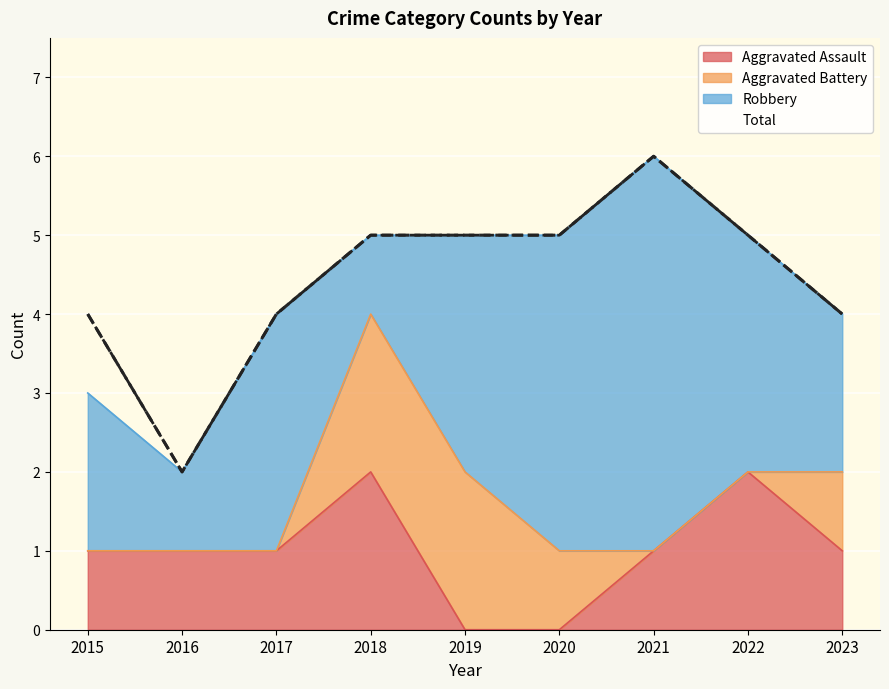

At which category does Total reach its first local valley?

2016